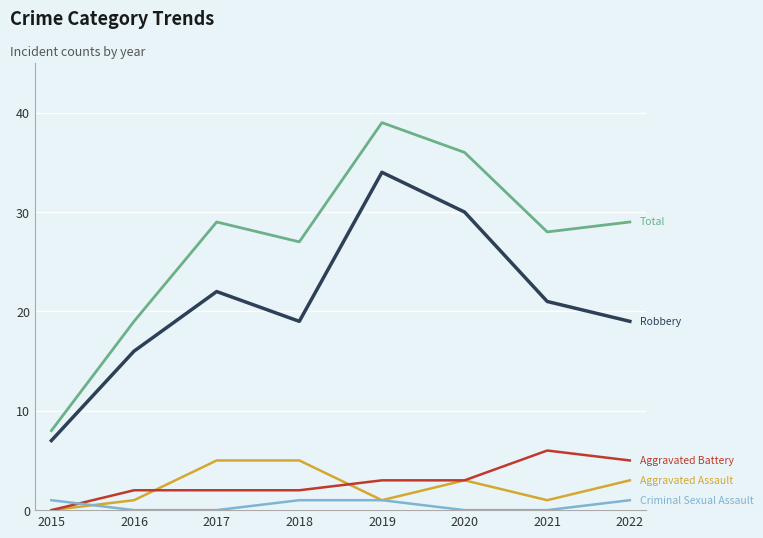

What is the maximum value shown in the chart?

39